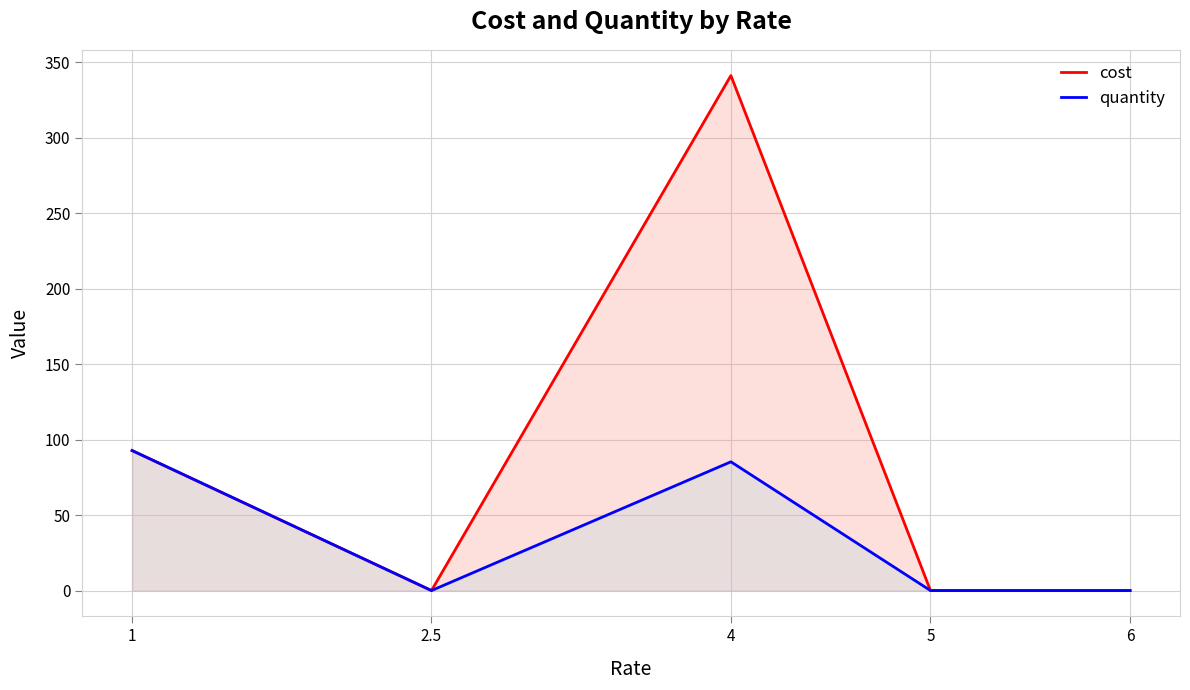

True or false: cost and quantity intersect in this chart.

False